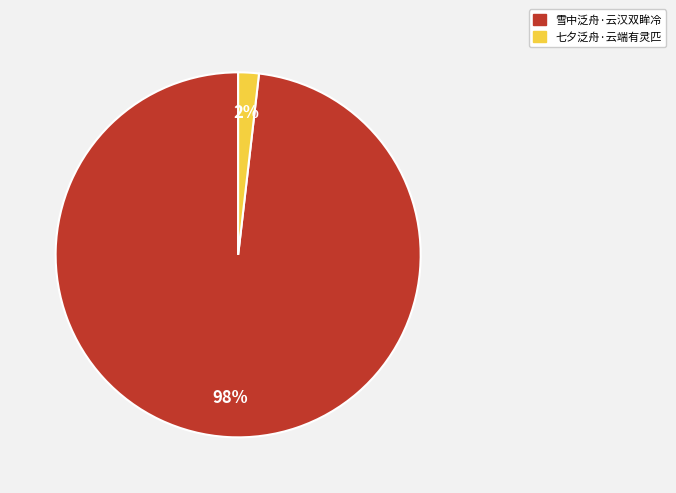

Do 雪中泛舟·云汉双眸冷 and 七夕泛舟·云端有灵匹 together represent more than half of the pie?

Yes